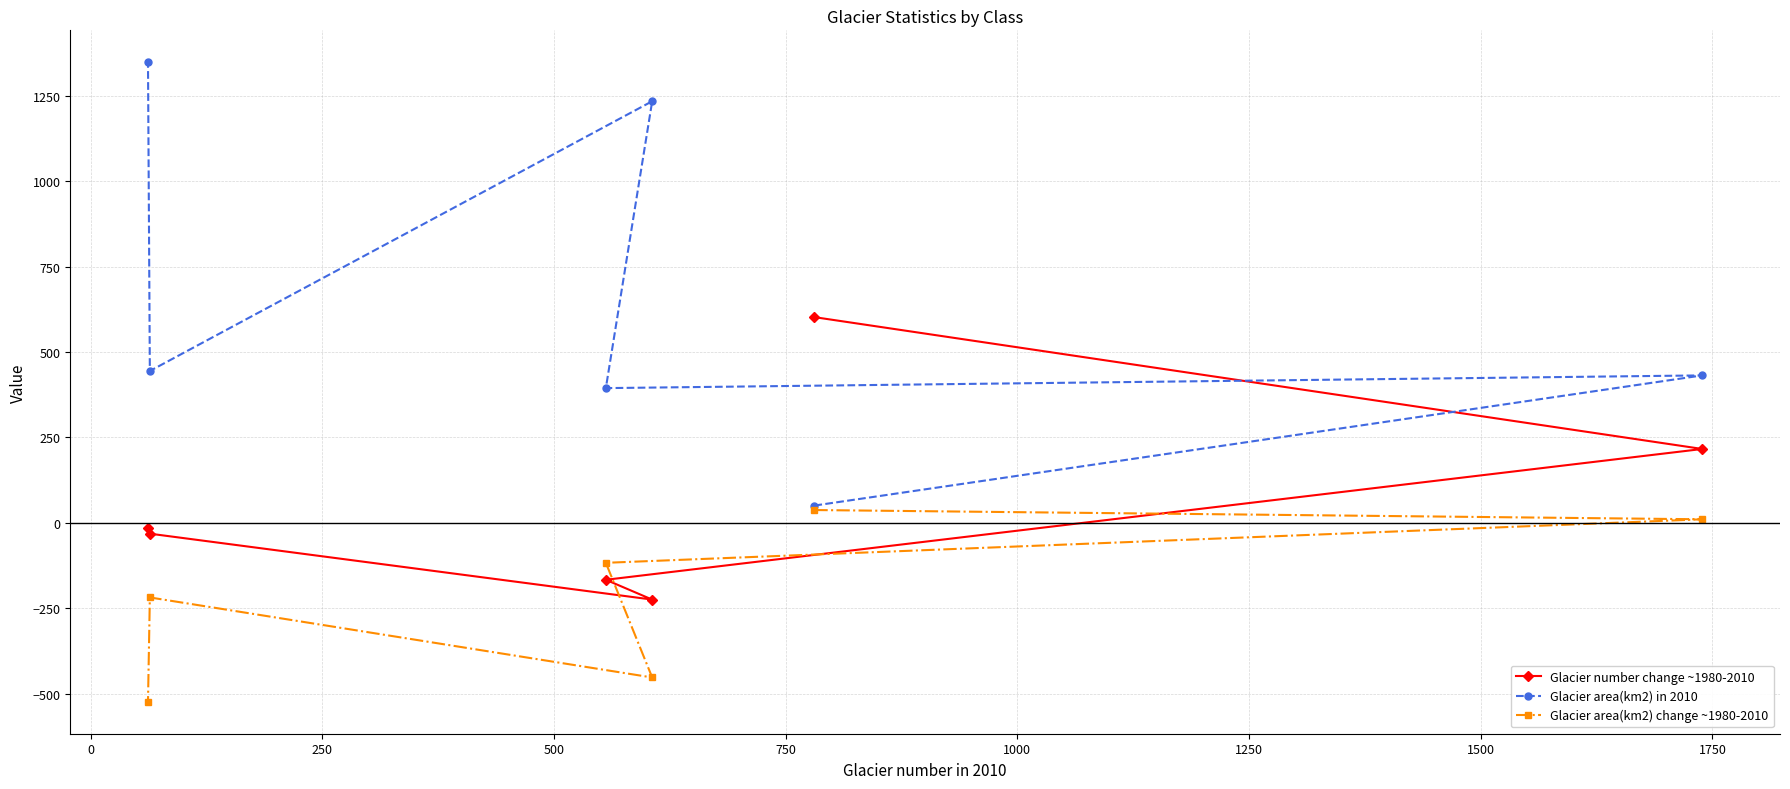

How many lines are shown in the chart?

3